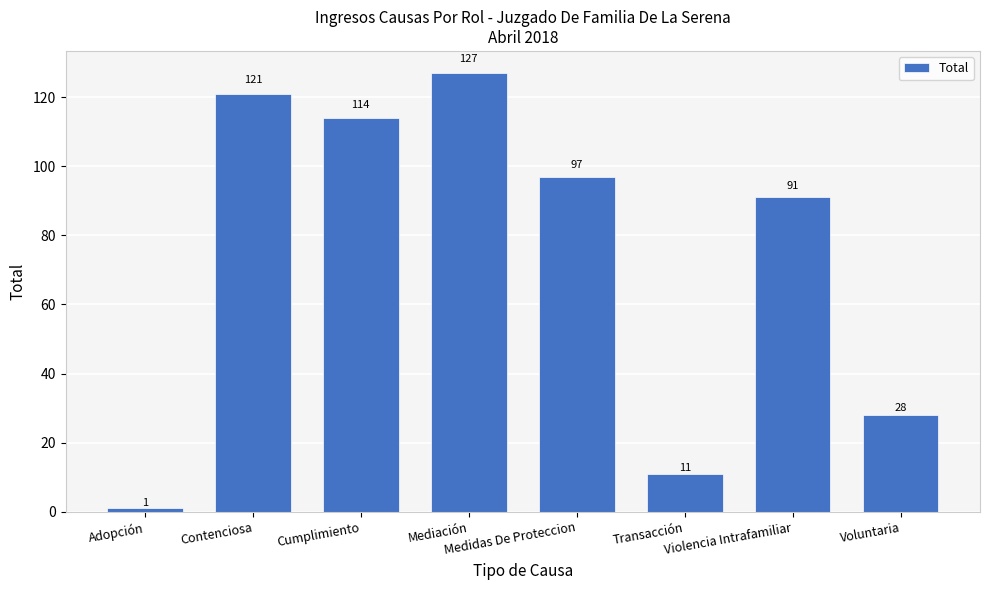

The value at Contenciosa is 121. True or false?

True